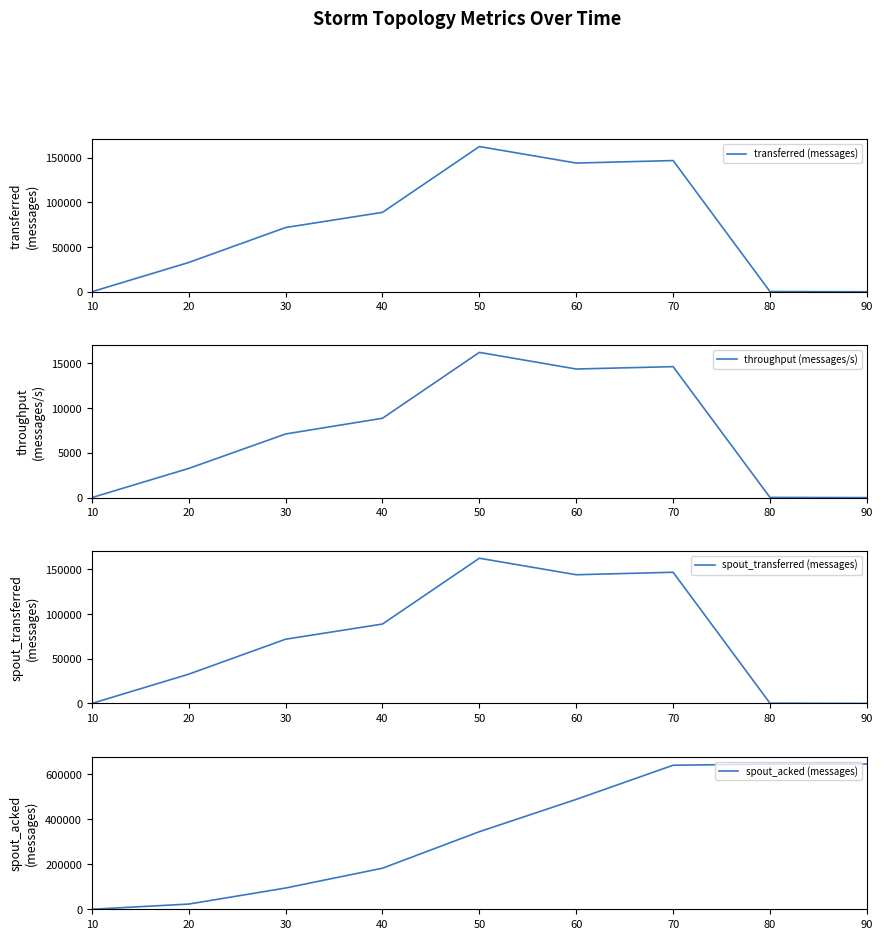

Which series has the largest total across all categories?

spout_acked (messages)